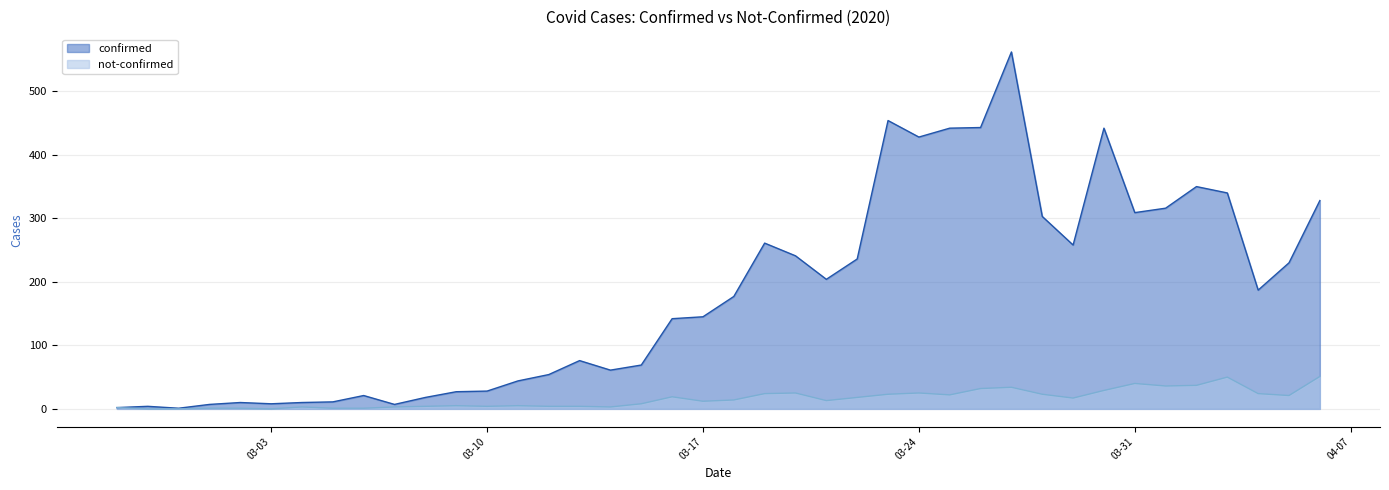

How many data points in not-confirmed are above 14?

19